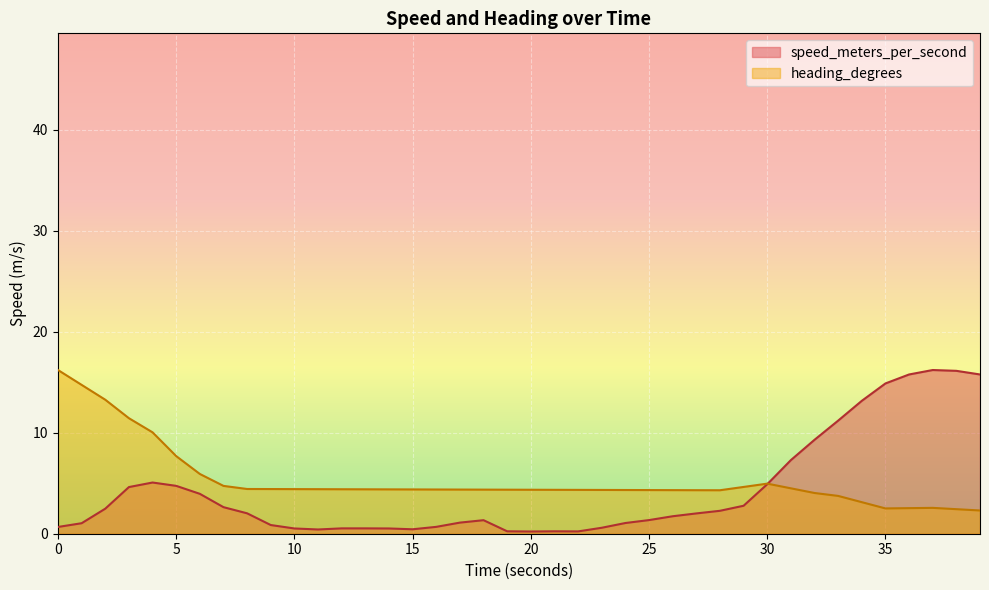

Reading left to right, list all the values displayed in this chart.

speed_meters_per_second: 0.7	1.0	2.5	4.6	5.1	4.7	4.0	2.6	2.0	0.9	0.5	0.4	0.5	0.5	0.5	0.4	0.7	1.1	1.3	0.2	0.2	0.2	0.2	0.6	1.1	1.4	1.7	2.0	2.3	2.8	4.9	7.3	9.3	11.2	13.2	14.9	15.8	16.2	16.1	15.8
heading_degrees: 16.2	14.7	13.3	11.4	10.0	7.7	5.9	4.7	4.4	4.4	4.4	4.4	4.4	4.4	4.4	4.4	4.4	4.4	4.4	4.4	4.4	4.3	4.3	4.3	4.3	4.3	4.3	4.3	4.3	4.6	5.0	4.5	4.0	3.7	3.1	2.5	2.5	2.6	2.4	2.3